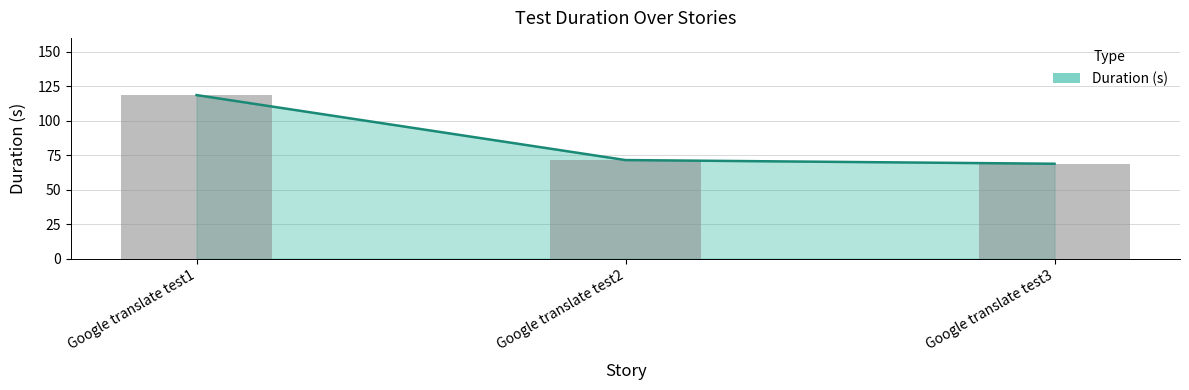

Are the bars horizontal?

No